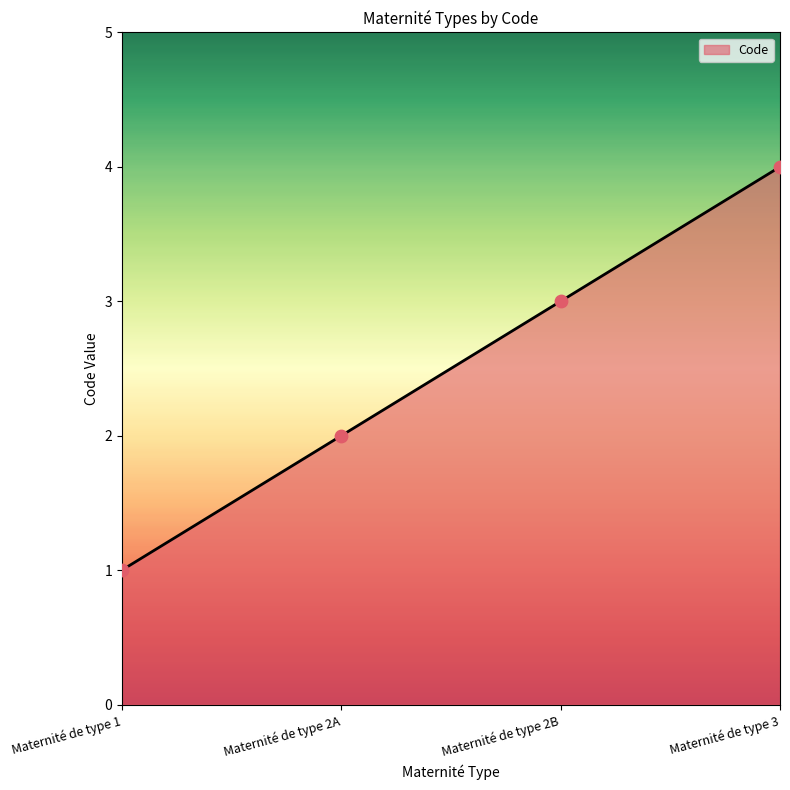

Between Maternité de type 2B and Maternité de type 2A, which is larger?

Maternité de type 2B